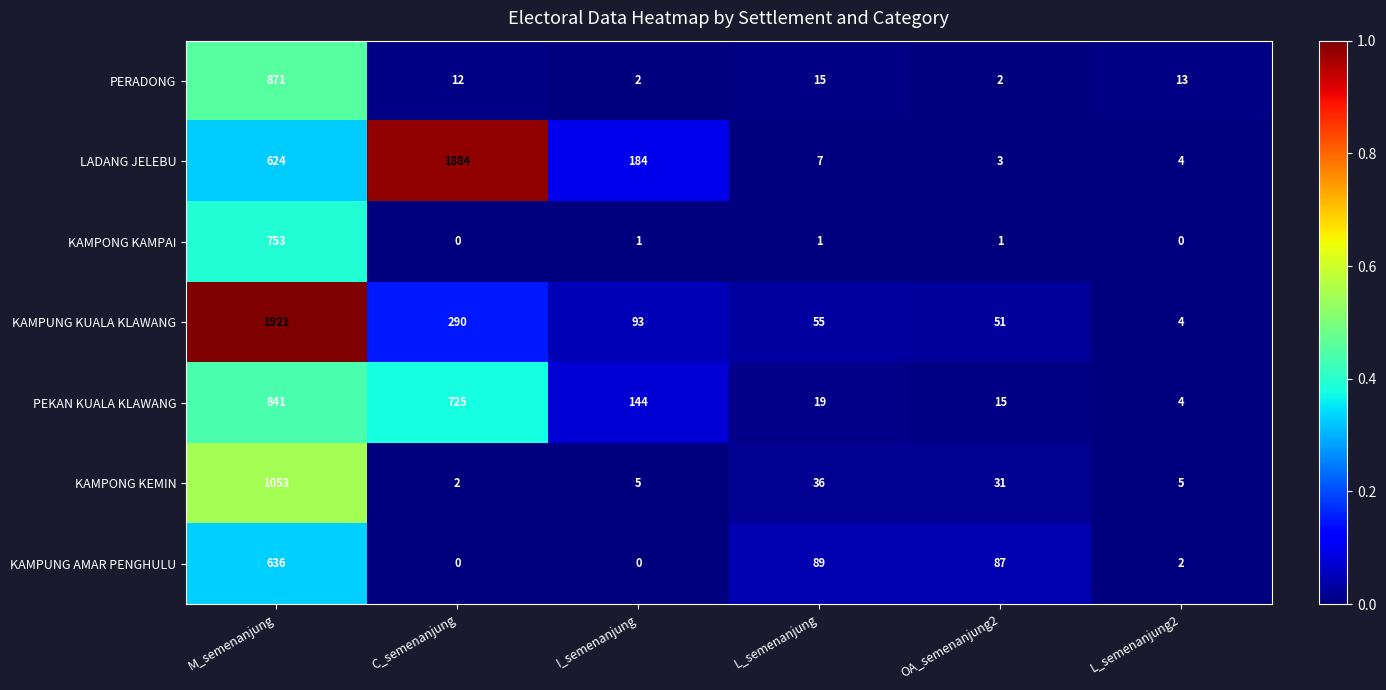

At L_semenanjung, list the series in order from smallest to largest.

KAMPONG KAMPAI, LADANG JELEBU, PERADONG, PEKAN KUALA KLAWANG, KAMPONG KEMIN, KAMPUNG KUALA KLAWANG, KAMPUNG AMAR PENGHULU